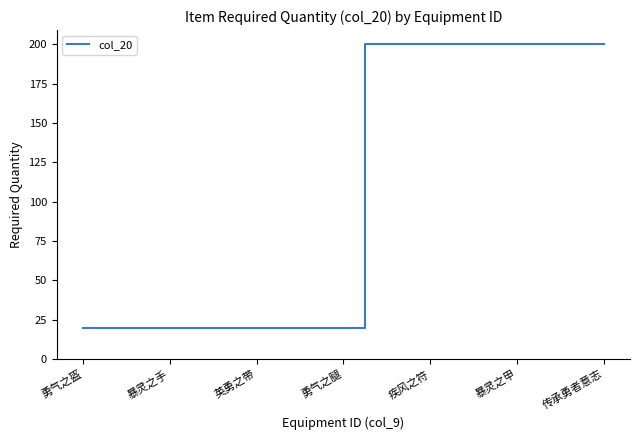

What is the minimum value shown in the chart?

20